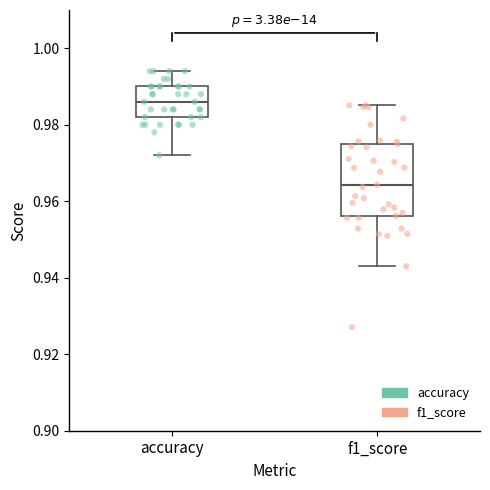

Reading left to right, transcribe this box plot: for each box, give where its median line is, the range the box spans, and where its two whiskers end, as read against the y-axis. The values are not printed on the chart, so give them approximately, as read against the axis.

accuracy: median 0.986, box 0.982 to 0.990, whiskers 0.972 to 0.994
f1_score: median 0.964, box 0.956 to 0.974, whiskers 0.944 to 0.986